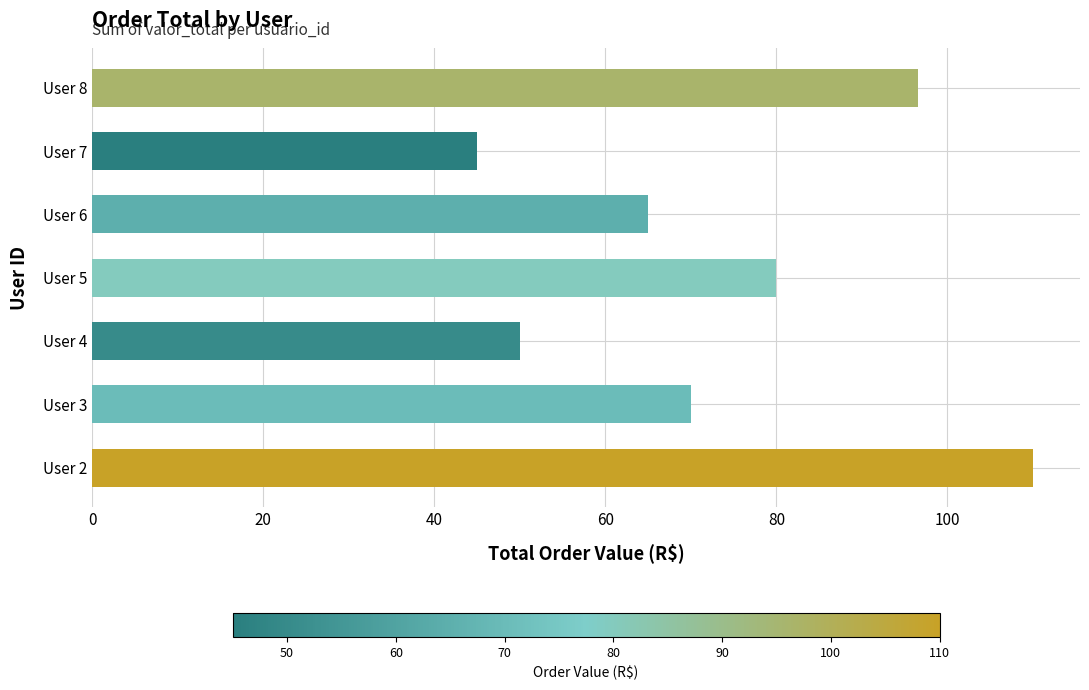

What is the difference between the maximum and second lowest values?

60.0